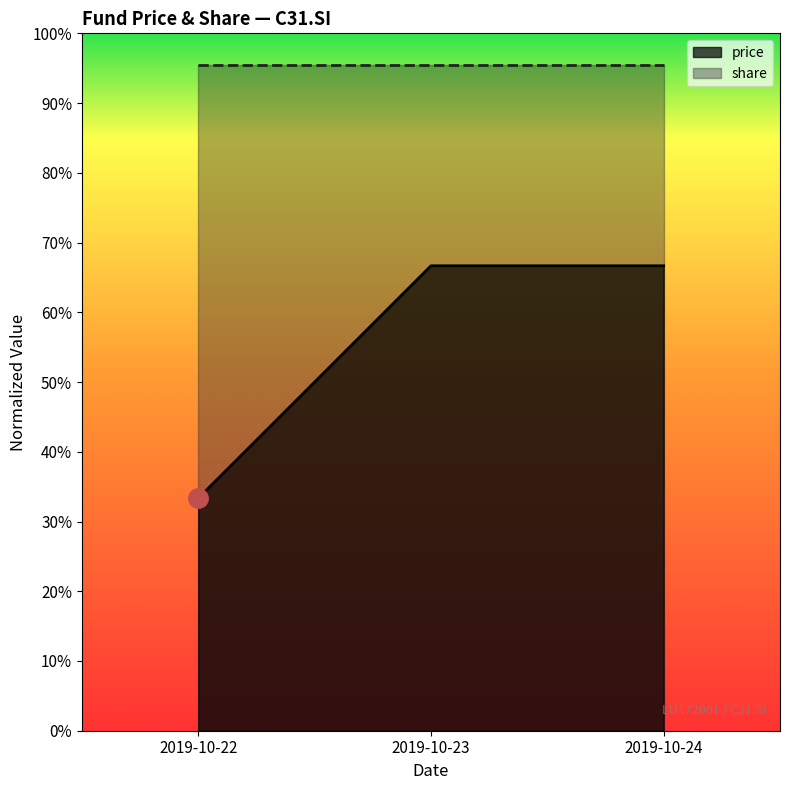

How many values are between 0 and 1?

3